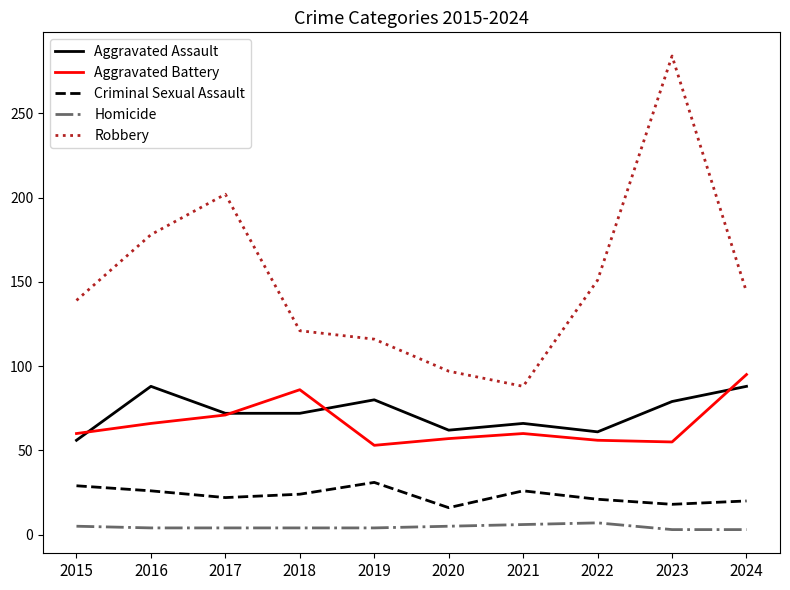

True or false: Aggravated Battery and Homicide cross at least once.

False